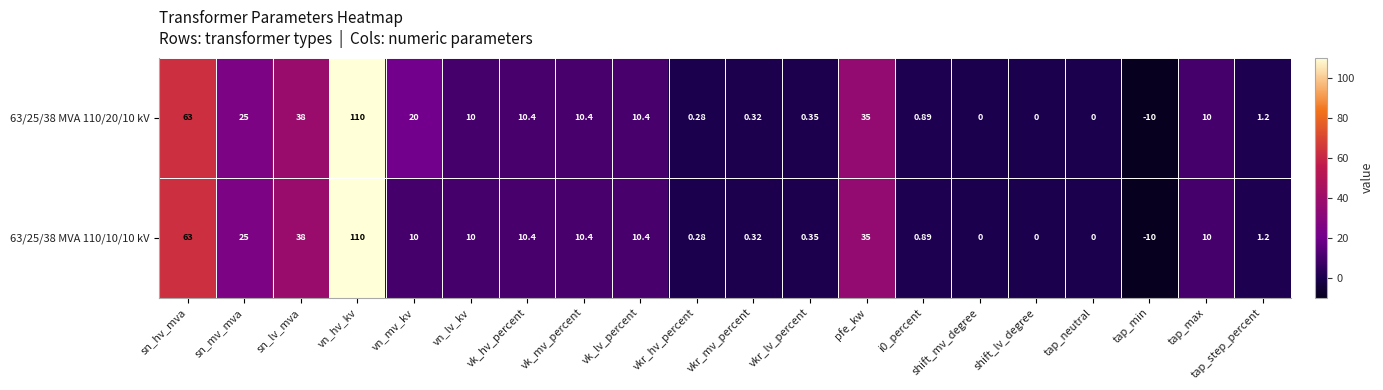

Which series has the largest total across all categories?

63/25/38 MVA 110/20/10 kV